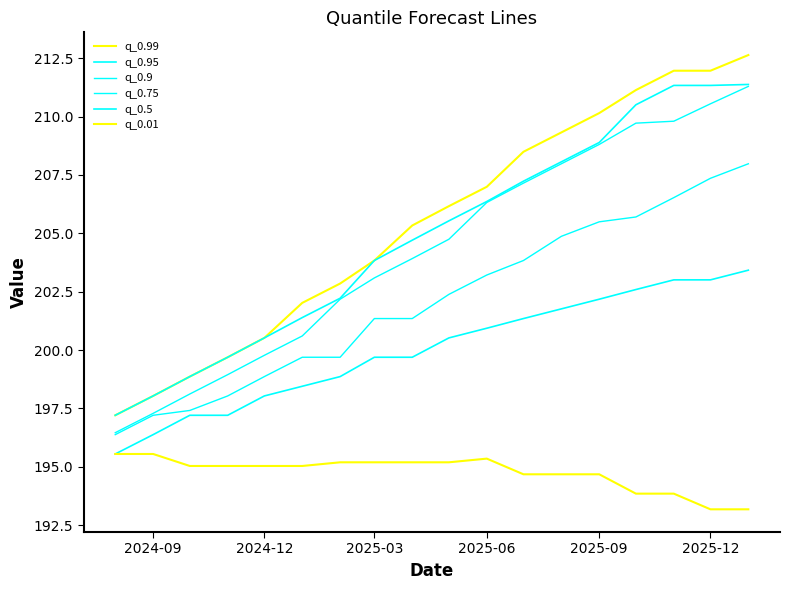

Is this an area chart (filled region under the line)?

No